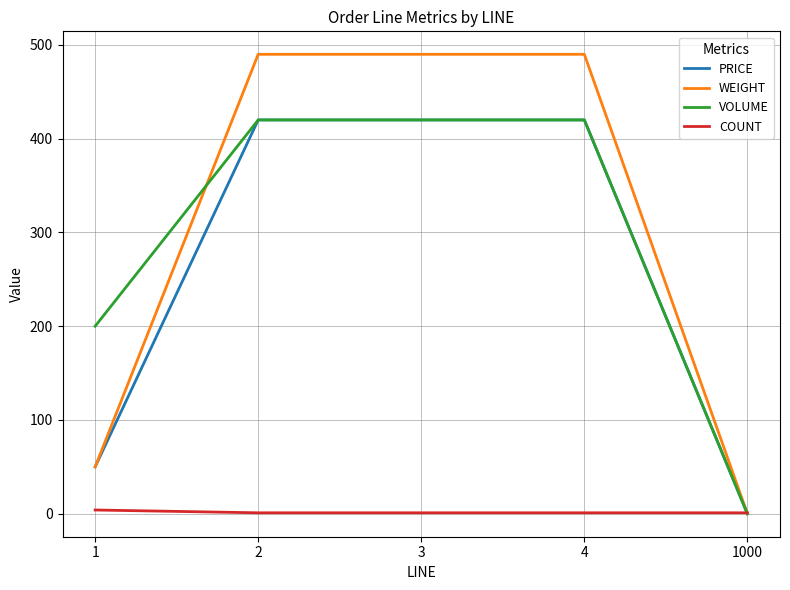

Which series has the widest spread of values?

WEIGHT